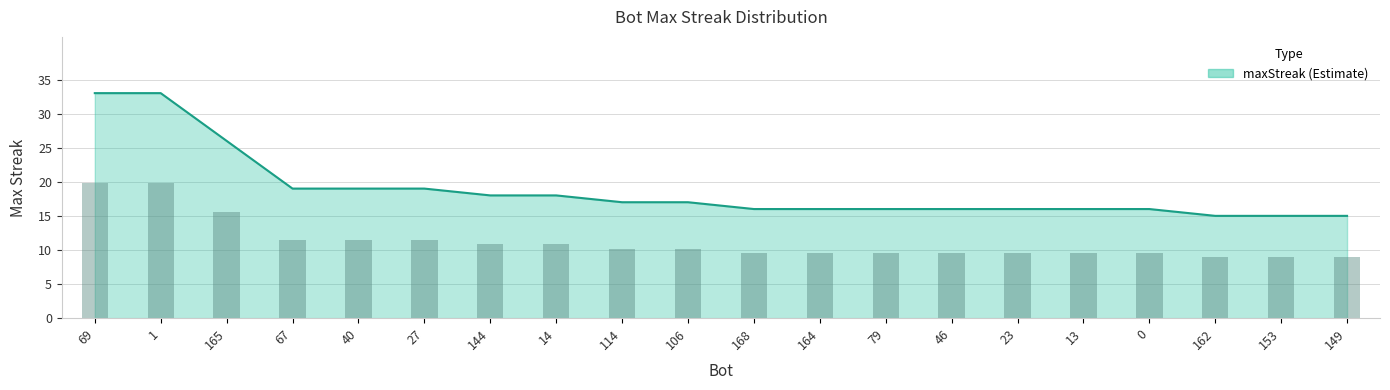

What is the smallest value displayed?

15